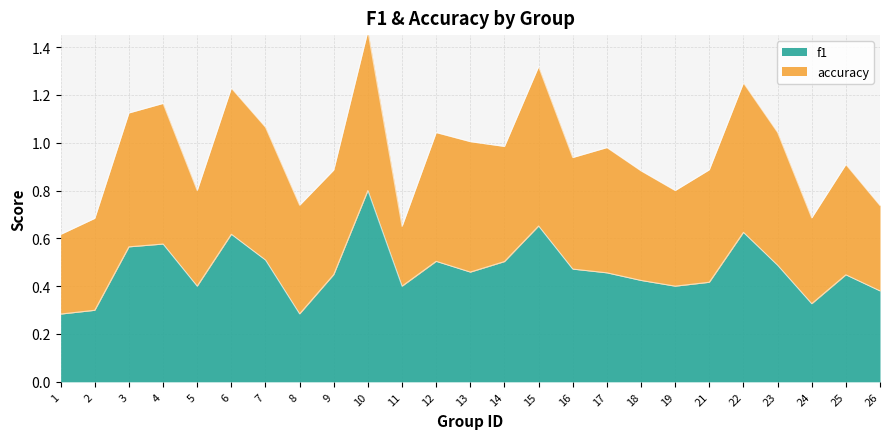

What is the value of the 4th point from the left?

0.6